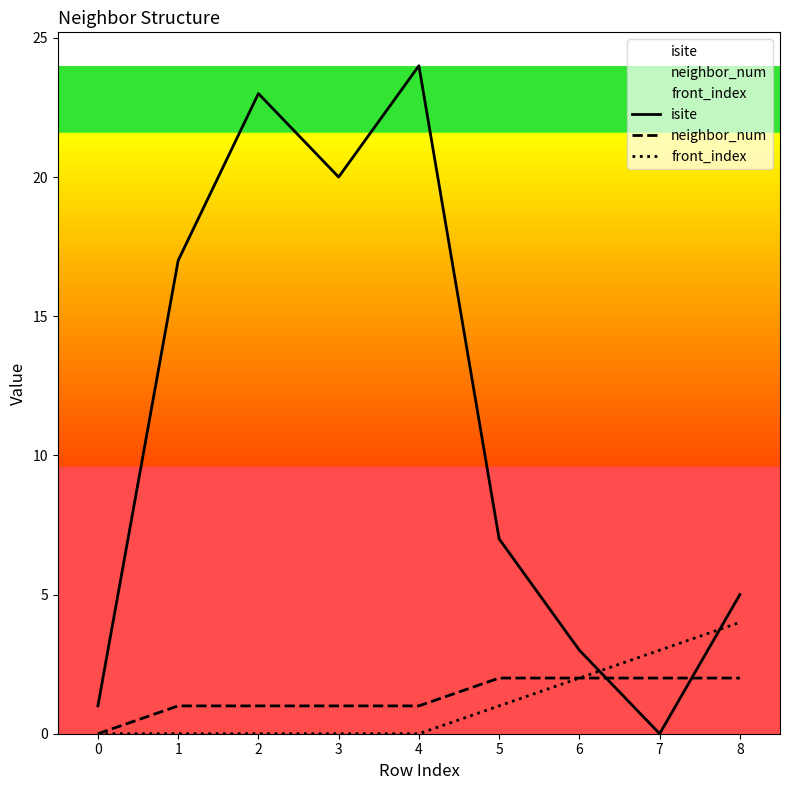

Is this an area chart (filled region under the line)?

No